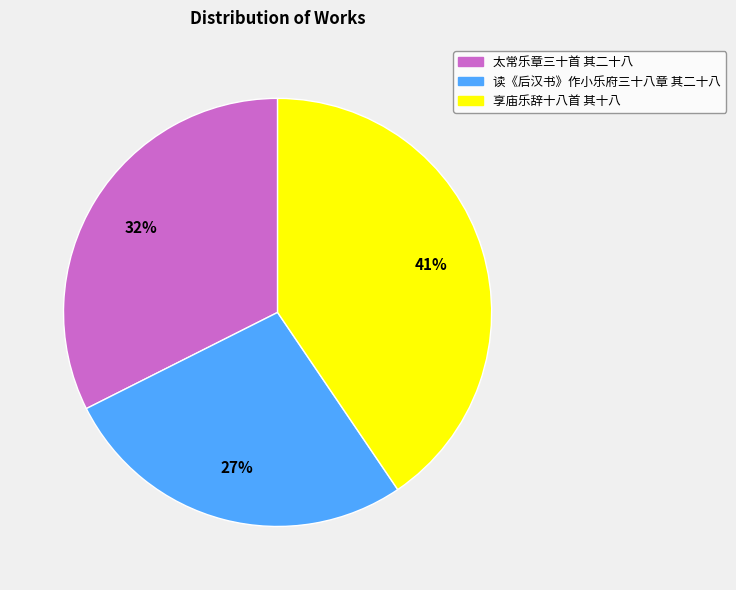

Is there a majority slice in this chart?

No